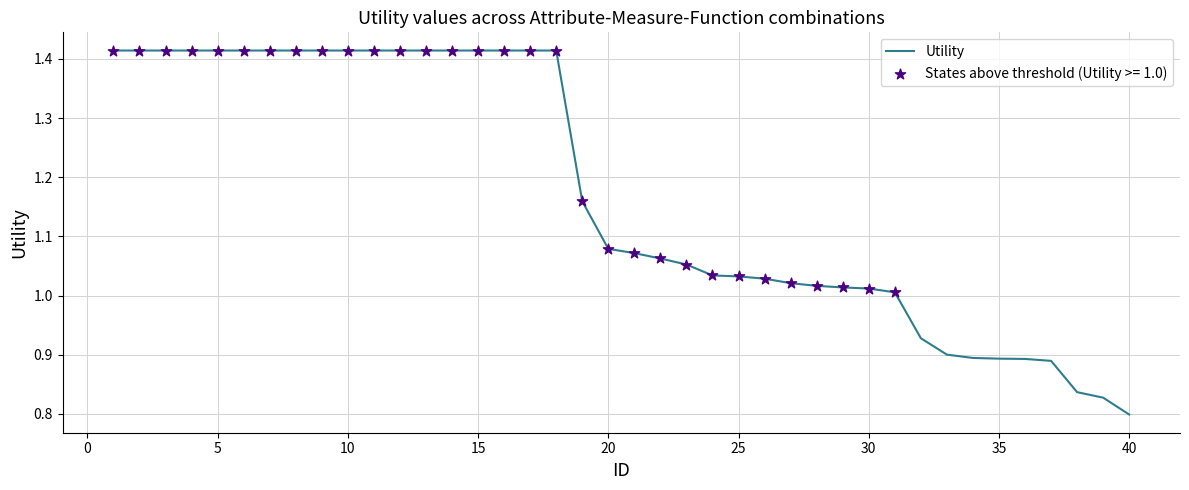

What is the difference between the maximum and minimum values?

0.6